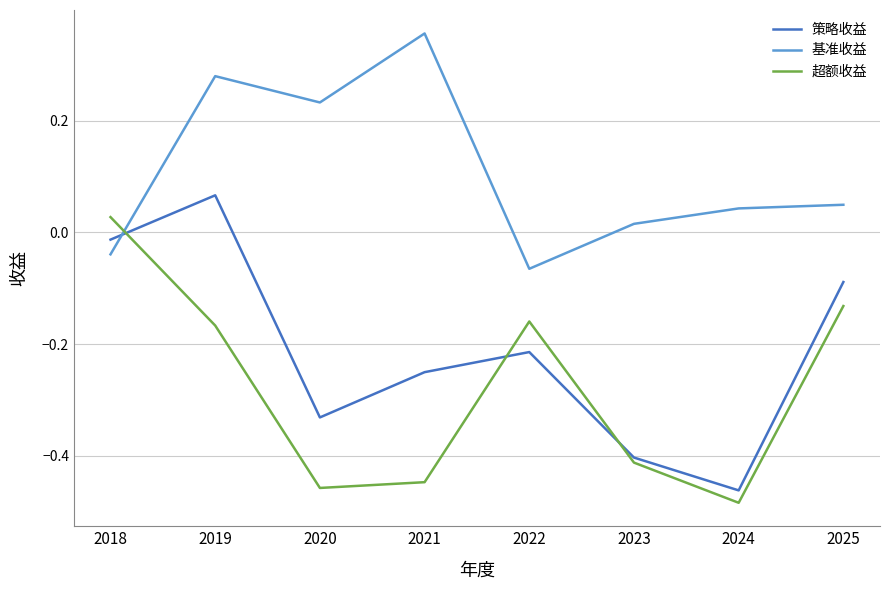

At which label does 超额收益 reach its peak?

2018